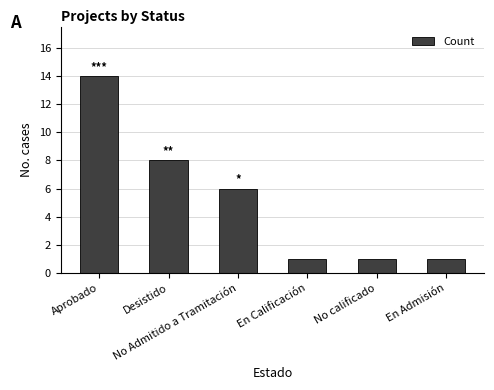

What is the label of the 2nd bar from the left?

Desistido